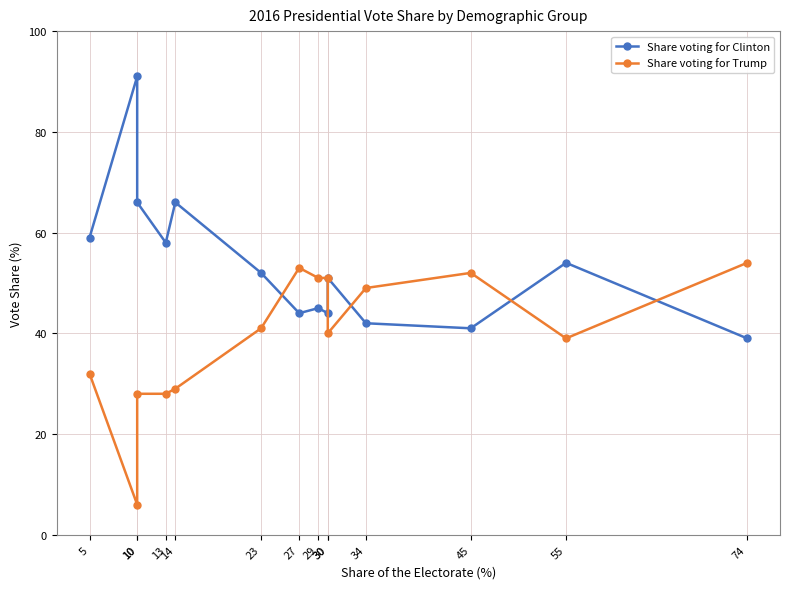

Rank the categories by Share voting for Clinton value from highest to lowest.

10, 10, 14, 5, 13, 55, 23, 30, 29, 27, 30, 34, 45, 74